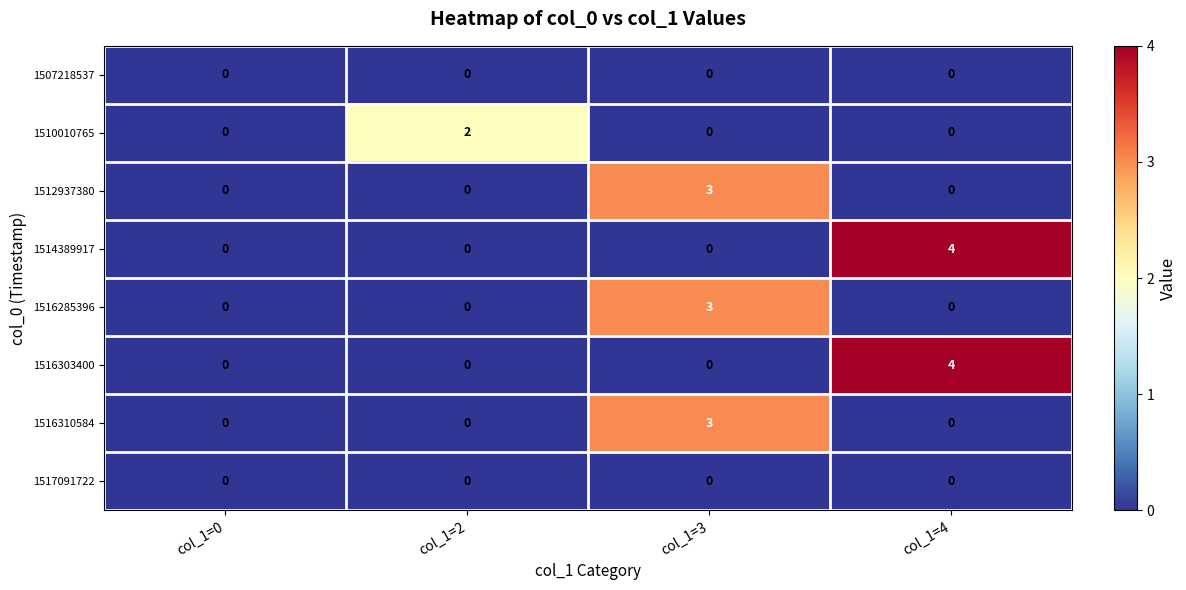

What is the maximum value shown in the chart?

4